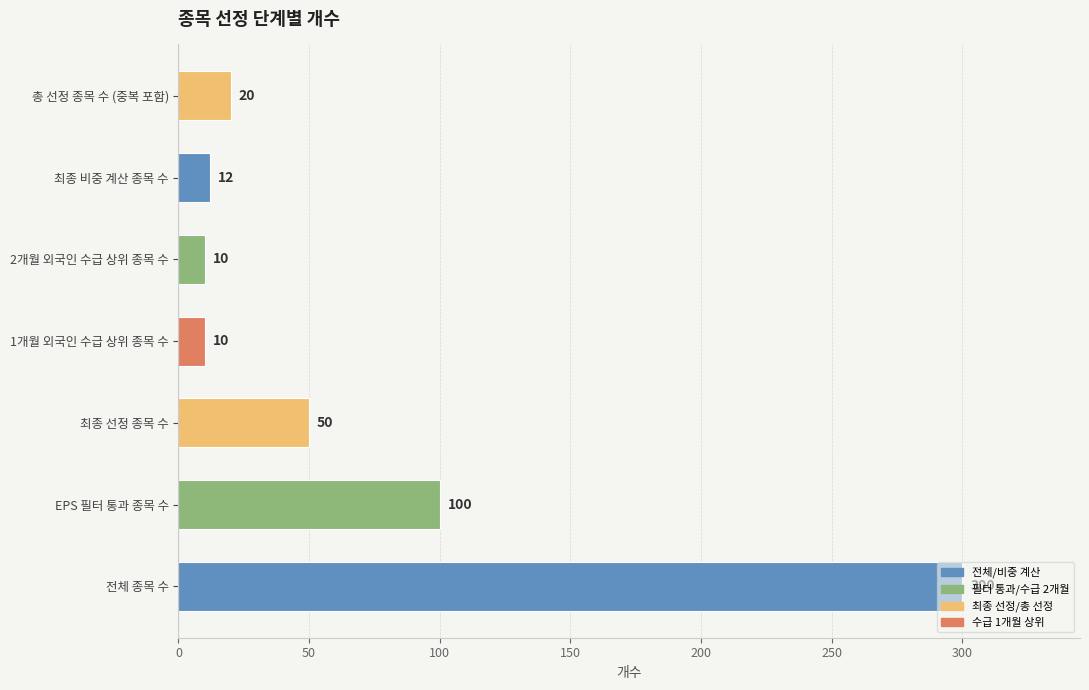

Between 최종 비중 계산 종목 수 and 최종 선정 종목 수, which is larger?

최종 선정 종목 수